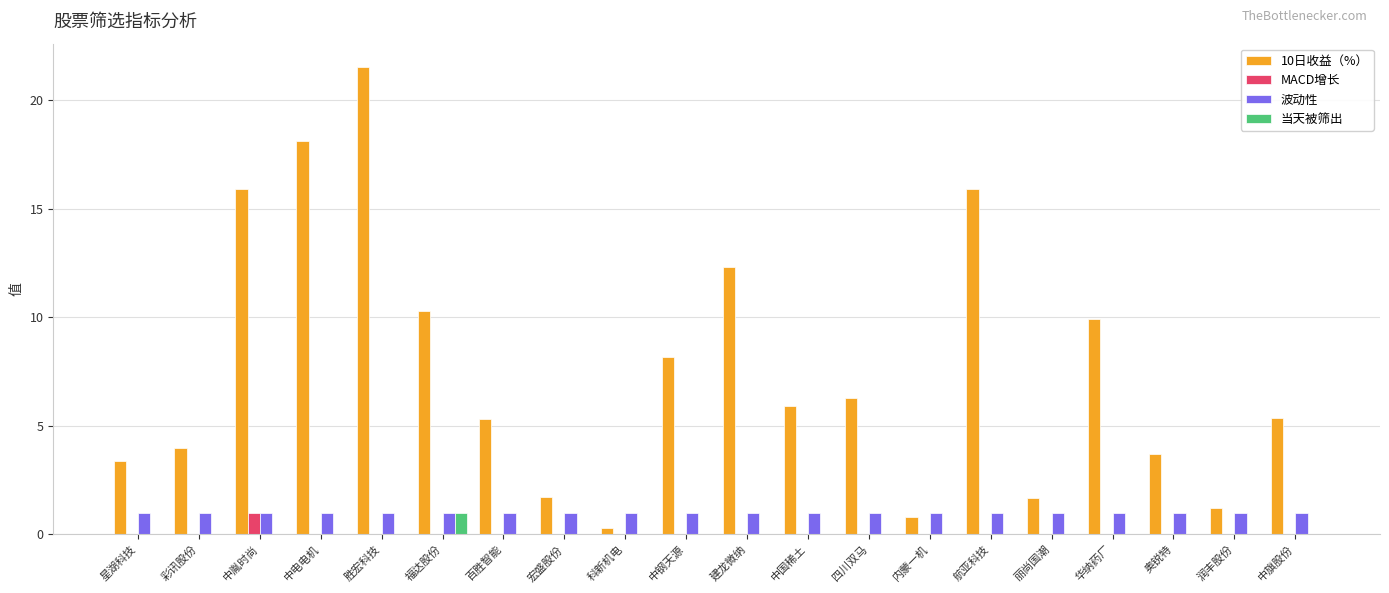

Is the value of 当天被筛出 at 奥锐特 greater than the value of 10日收益（%） at 中旗股份?

No